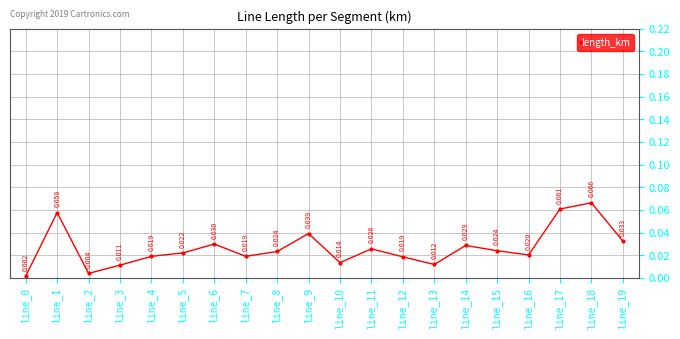

True or false: the data has more than 2 interior local peaks.

True